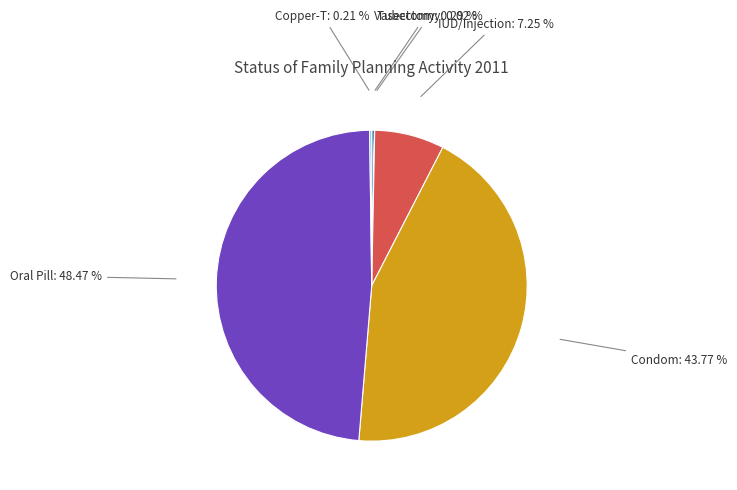

Is there a majority slice in this chart?

No